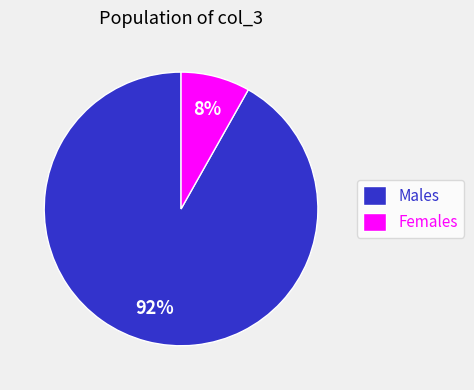

Is the sum of Females and Males greater than half?

Yes